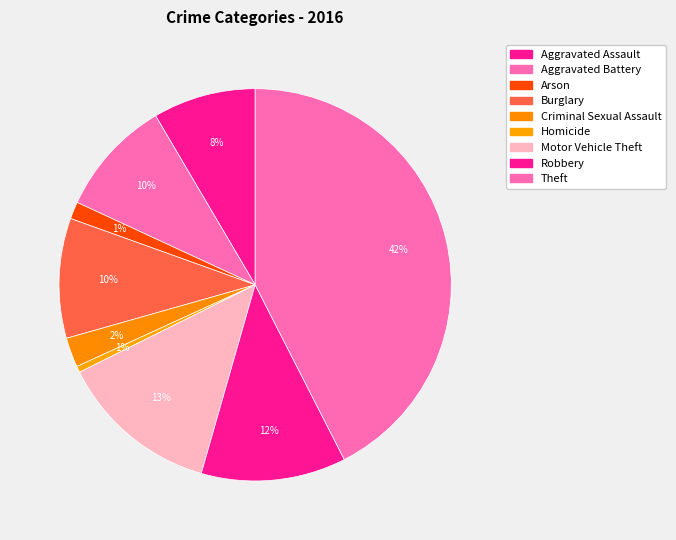

Is there a majority slice in this chart?

No